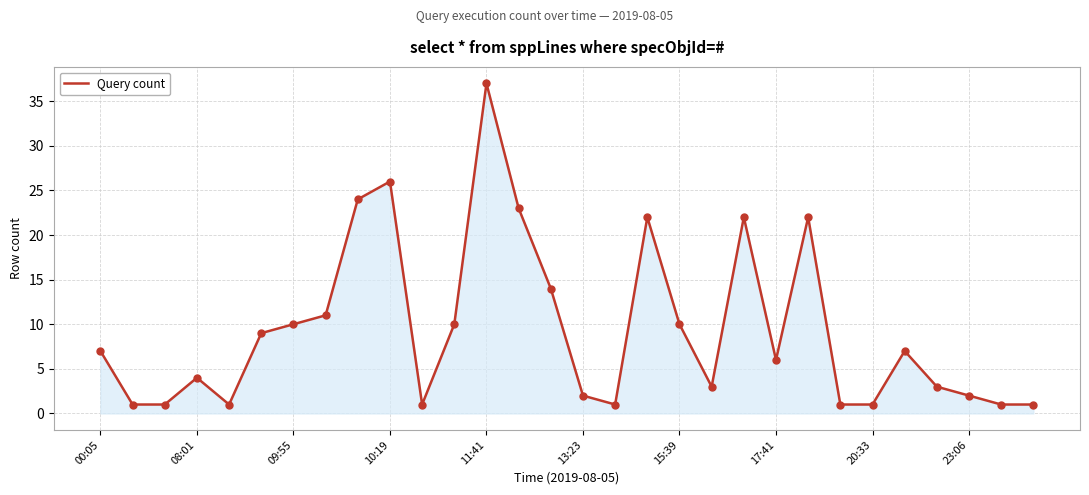

What is the maximum value shown in the chart?

37